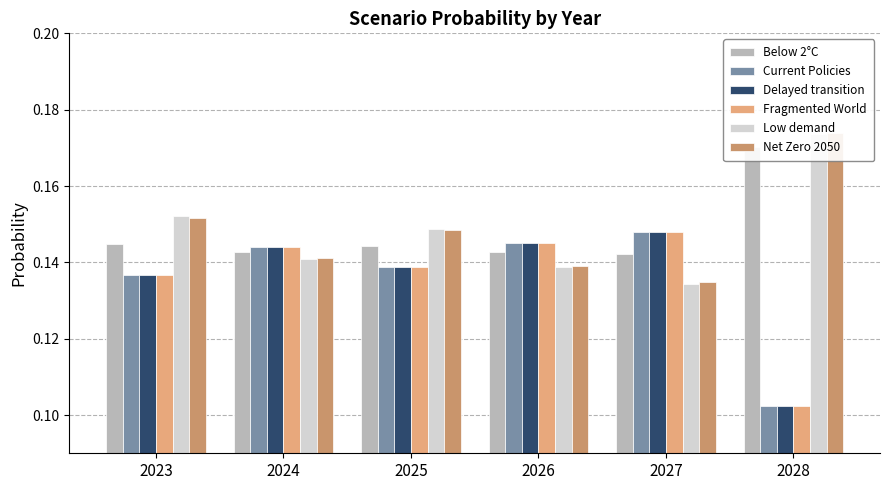

How many groups of bars are there?

6